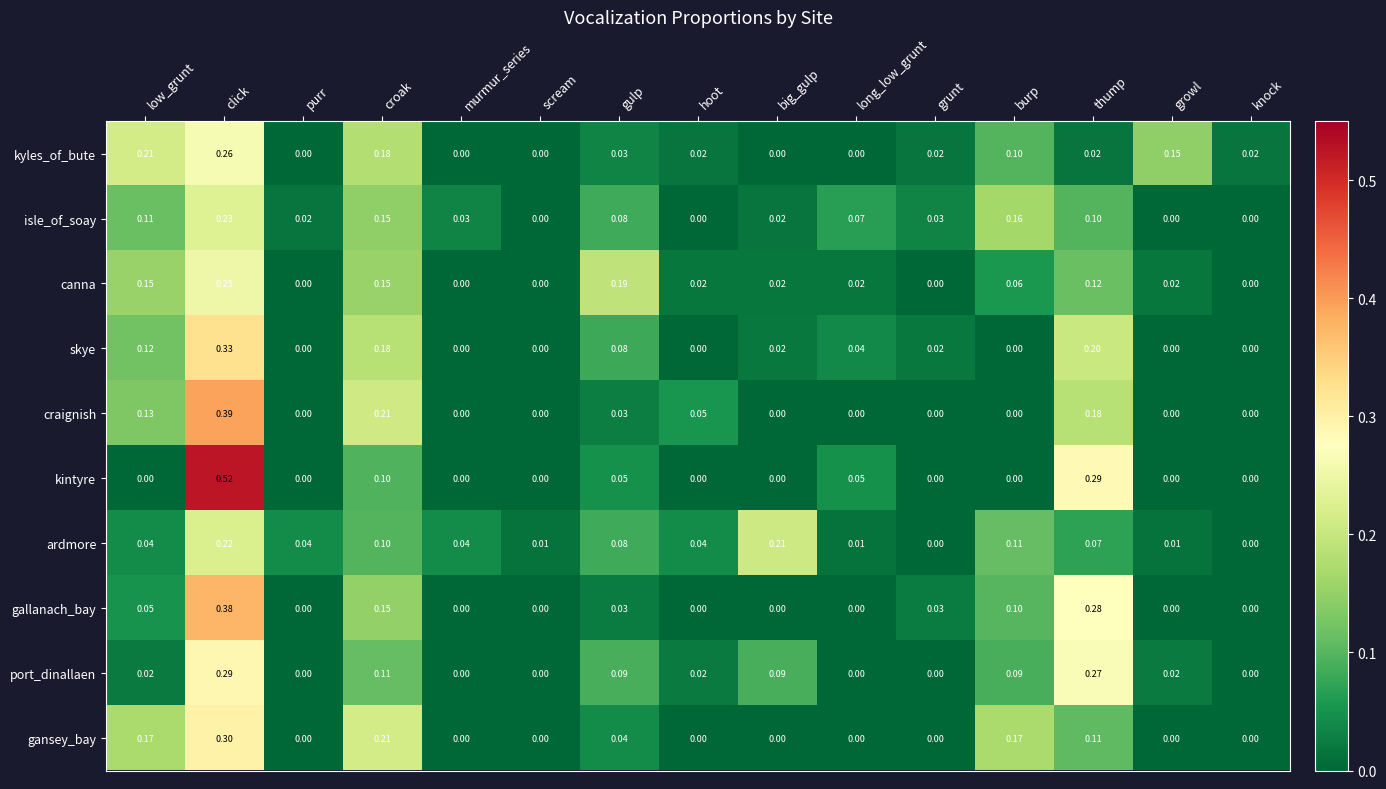

How many data points in gallanach_bay are above 0?

7